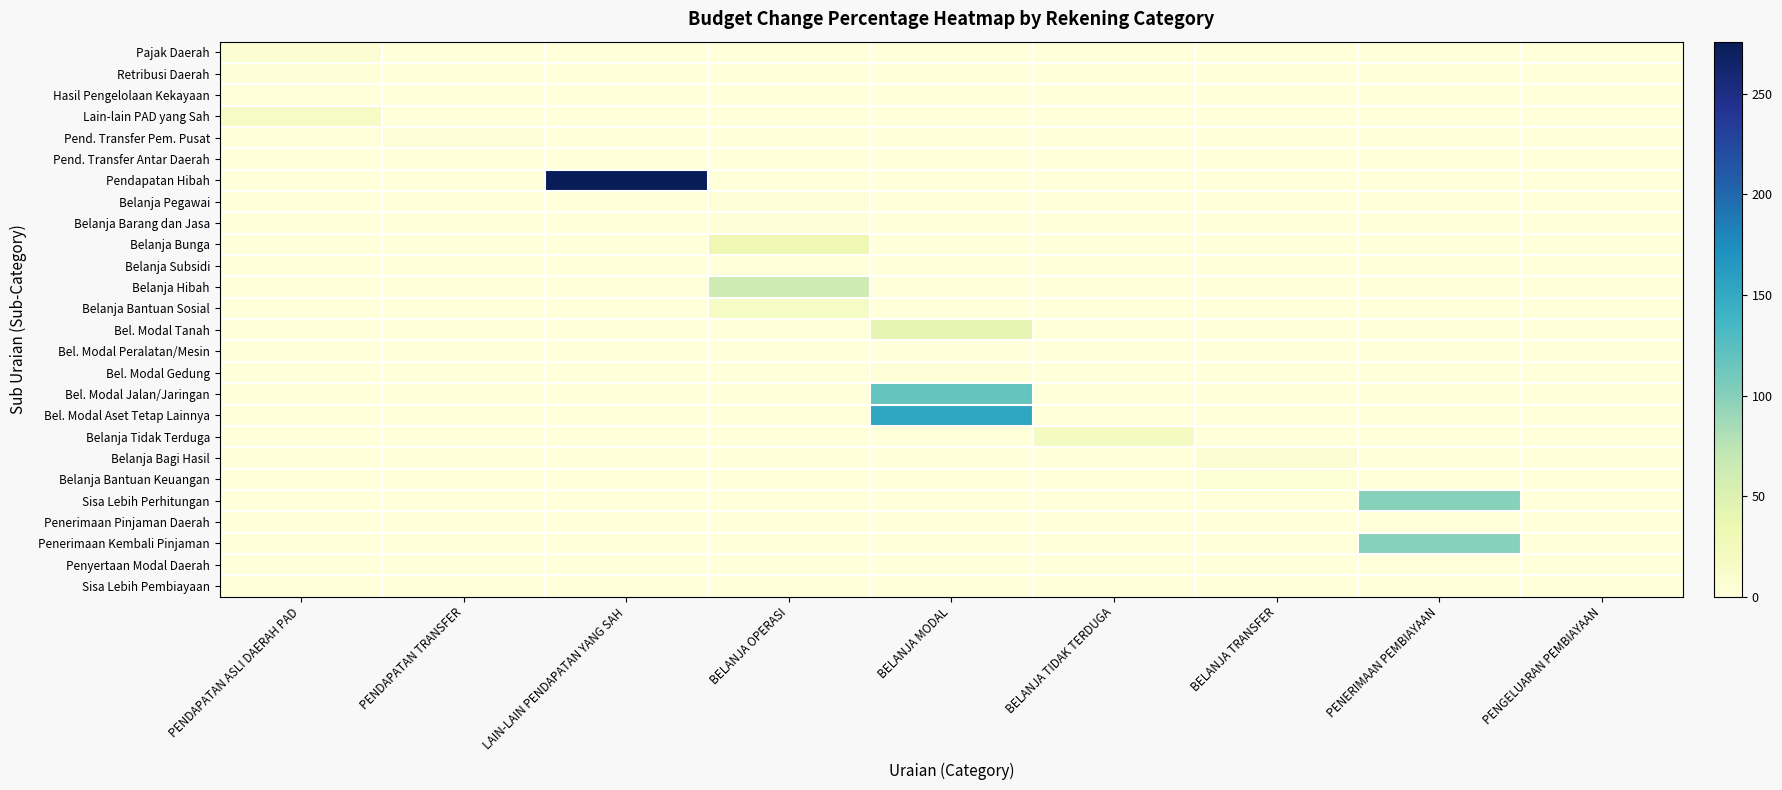

At how many categories does at least one series exceed 30?

4